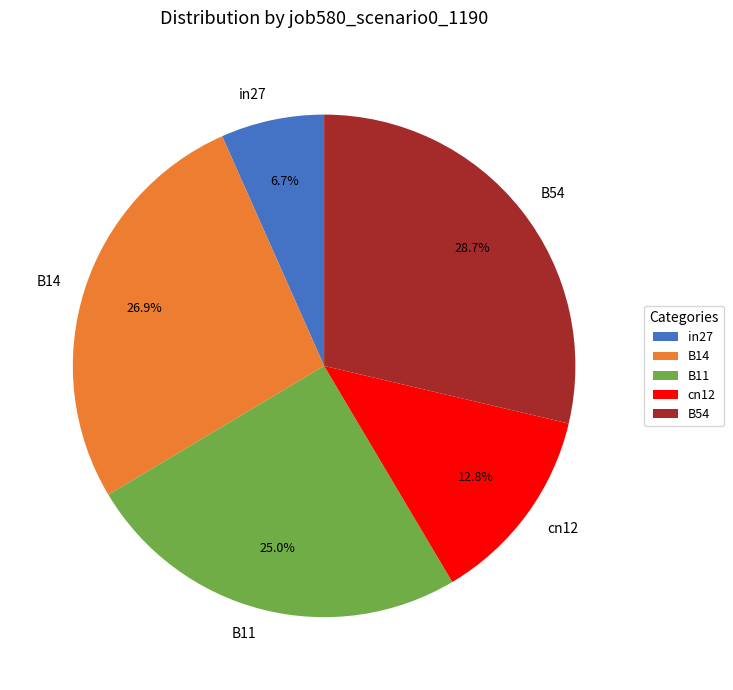

Which has a higher value, cn12 or B14?

B14